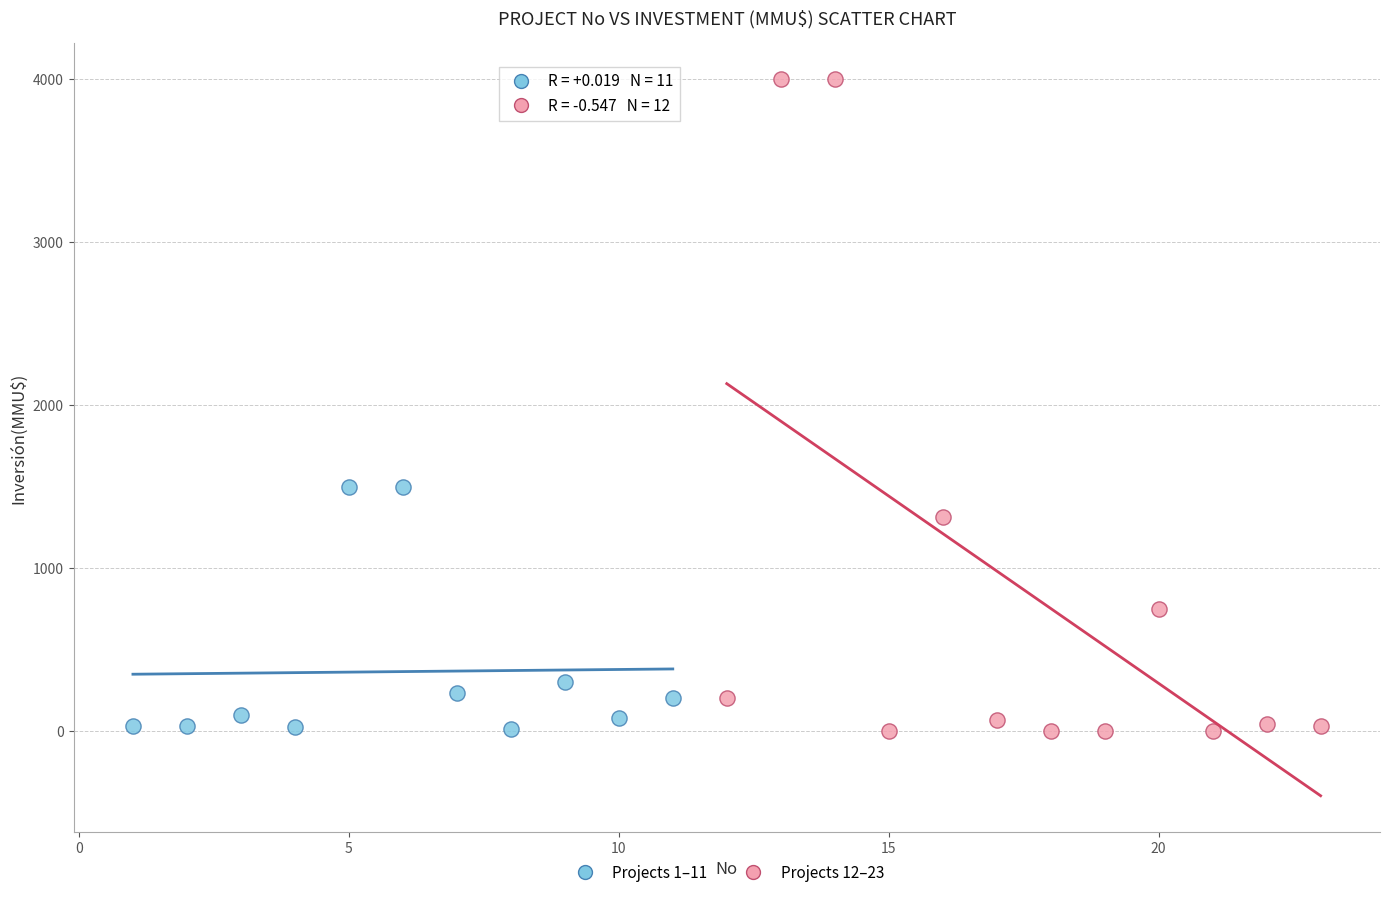

Which series has the largest Y range (max minus min)?

Projects 12–23